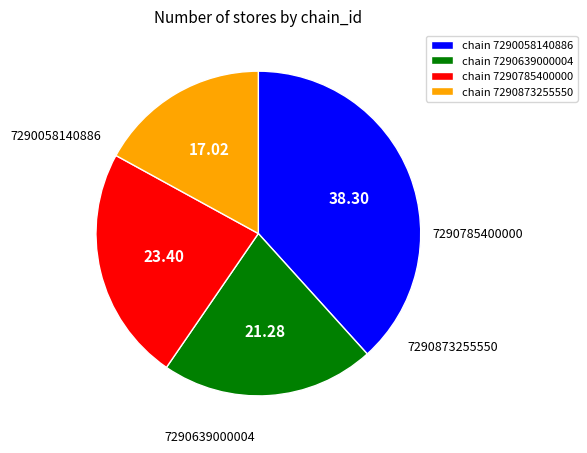

Is there any slice that represents more than half of the pie?

No